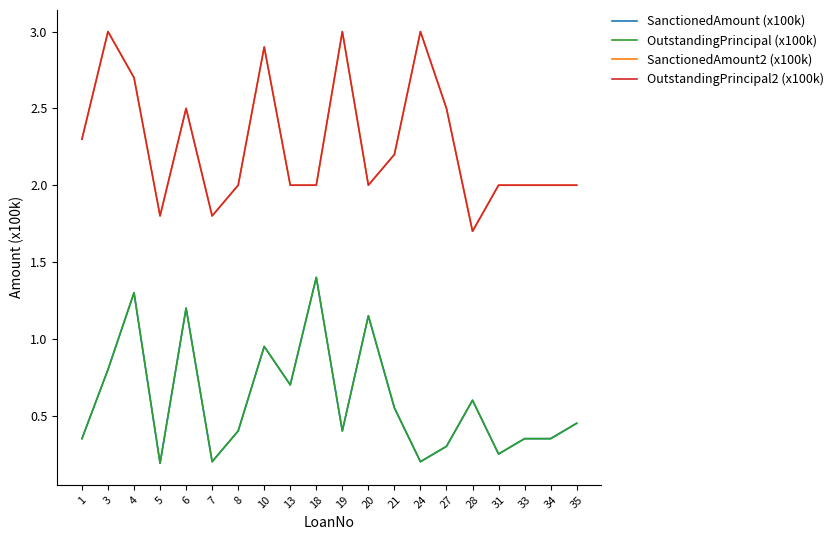

Rank the categories by OutstandingPrincipal2 (x100k) value from lowest to highest.

28, 5, 7, 8, 13, 18, 20, 31, 33, 34, 35, 21, 1, 6, 27, 4, 10, 3, 19, 24